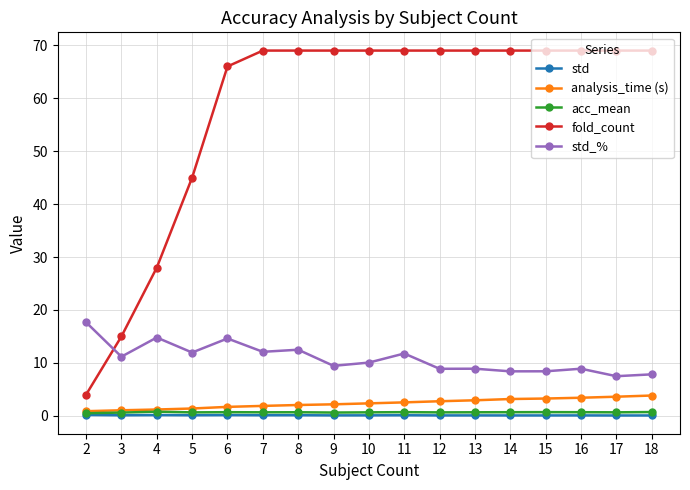

True or false: acc_mean has more than 2 interior local peaks.

True